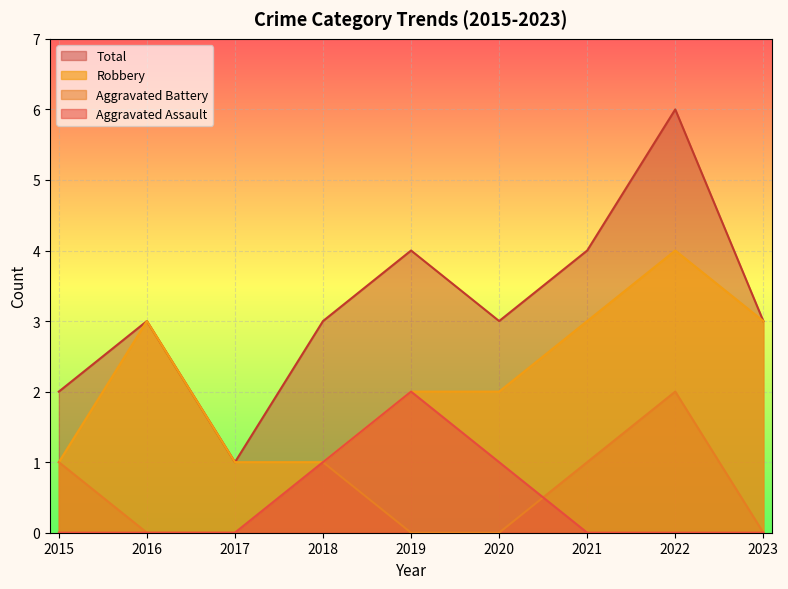

Count the number of data series in this chart.

4